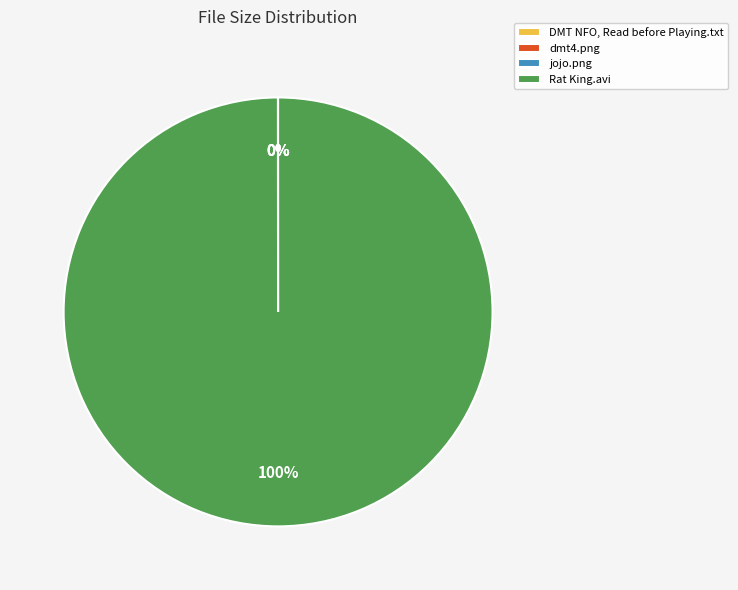

What is the majority slice?

Rat King.avi